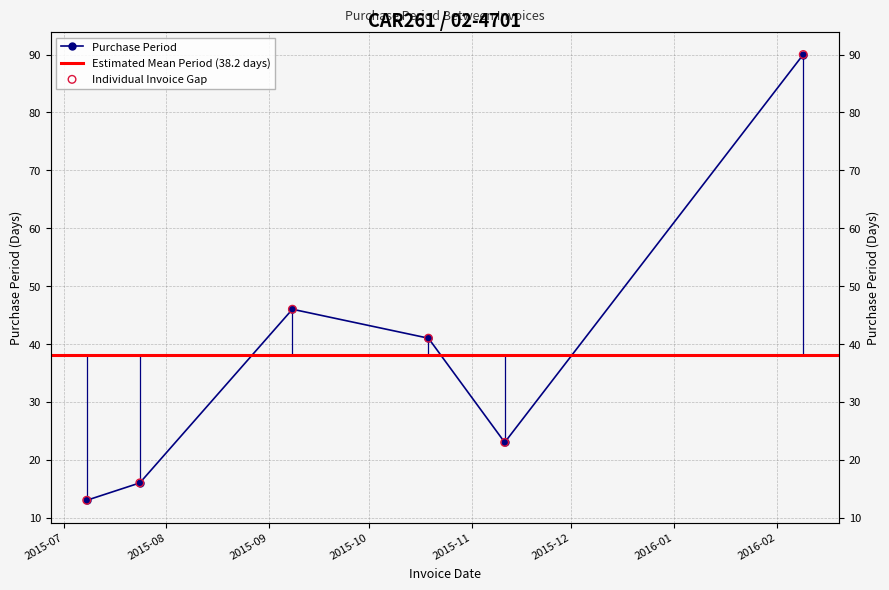

Which has a higher value, 2015-09-08 or 2015-10-19?

2015-09-08